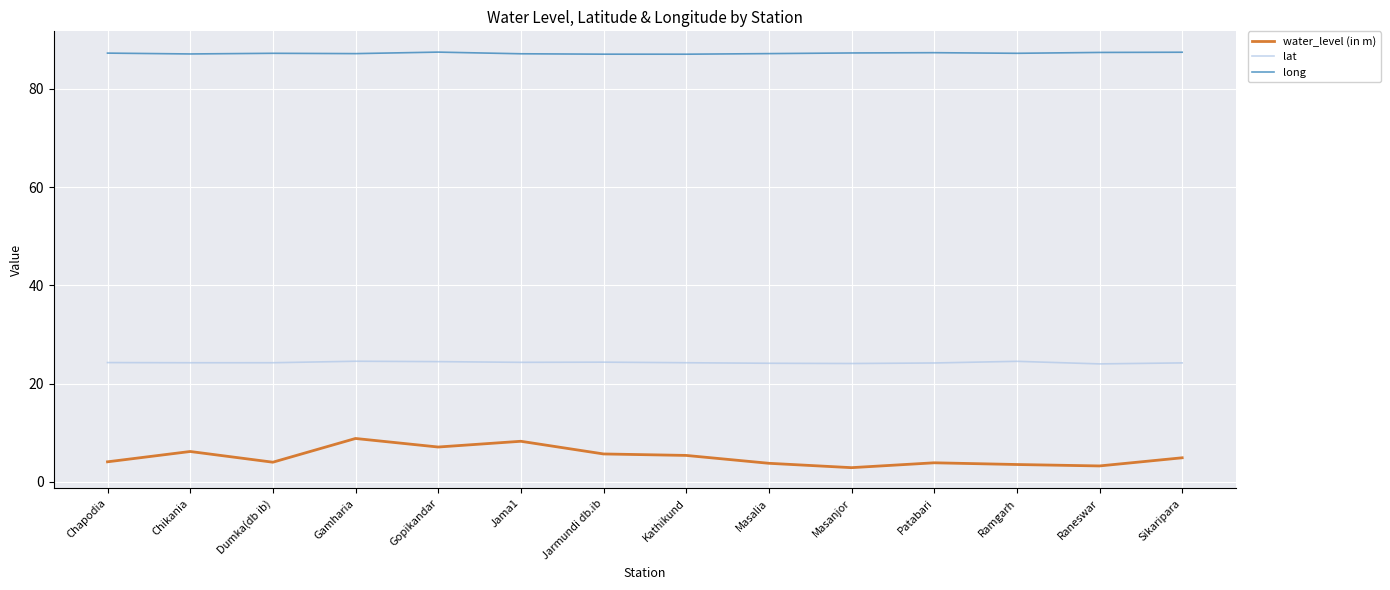

The lat series shows 34.2 at Sikaripara. True or false?

False